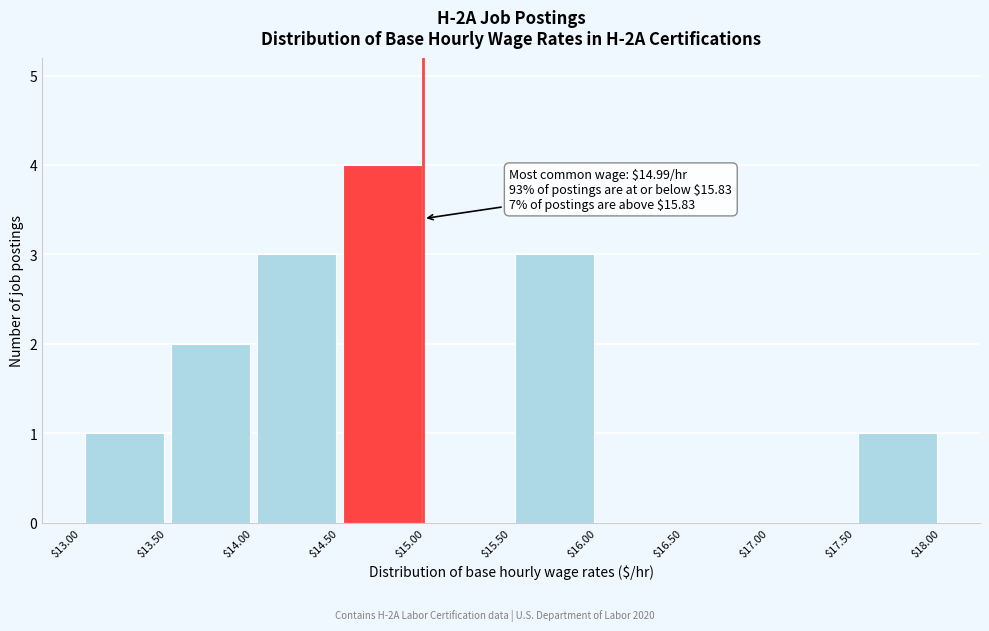

Over which range of the x-axis is the bar tallest?

$14.50 to $15.00